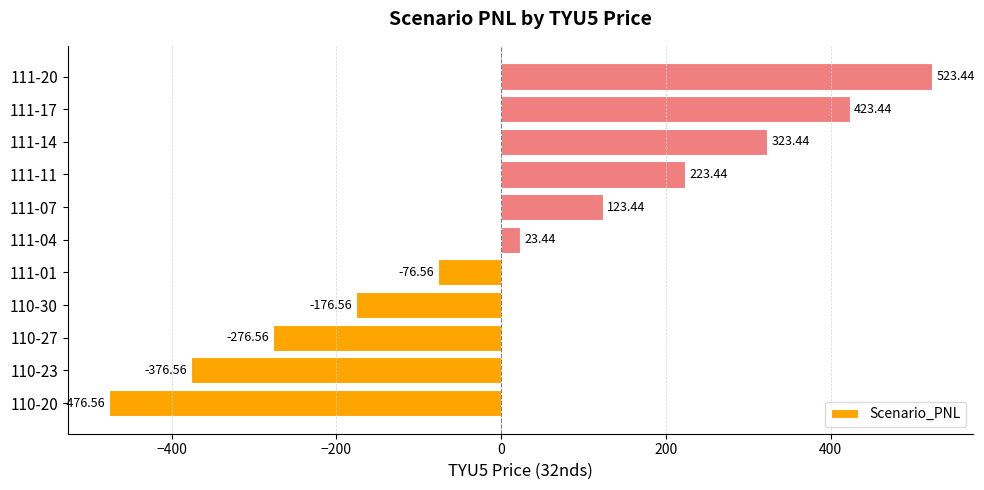

Count the number of categories in the chart.

11